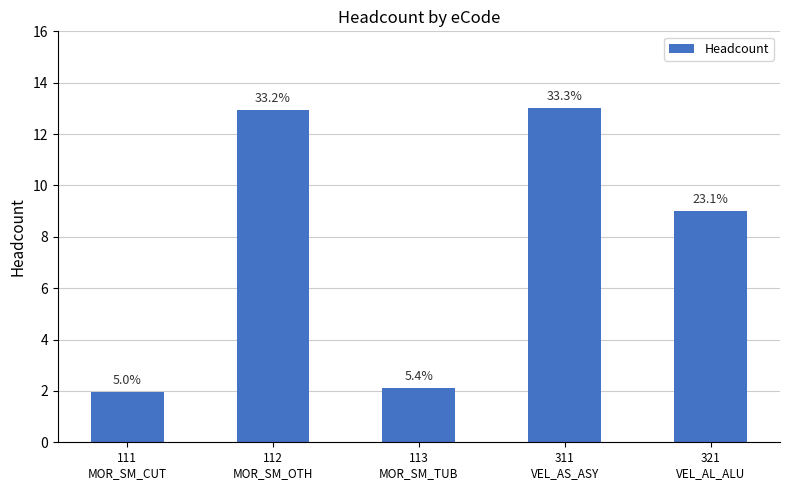

How many bars are there in total?

5